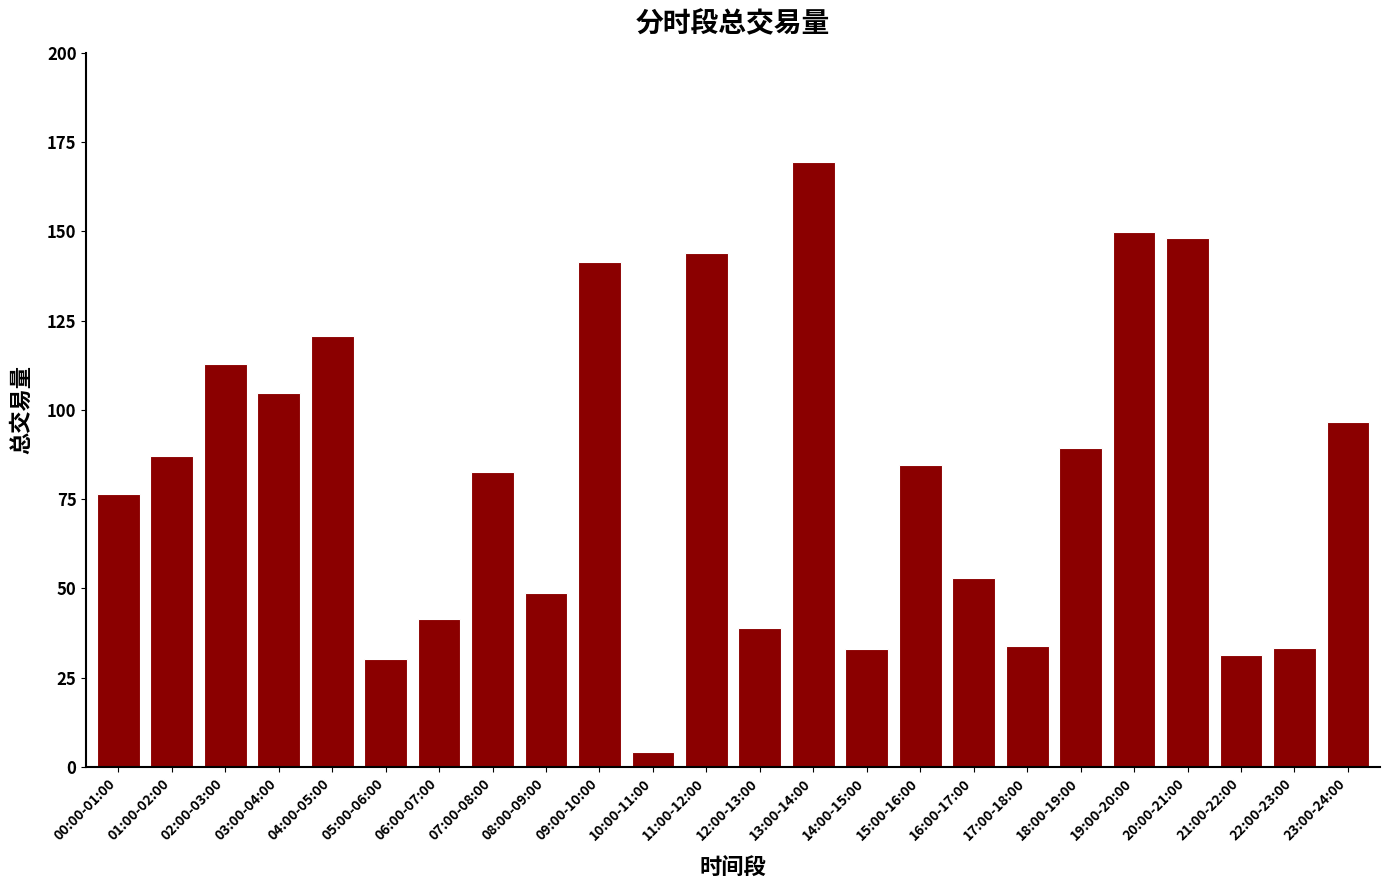

What value does the data have at 09:00-10:00?

141.3